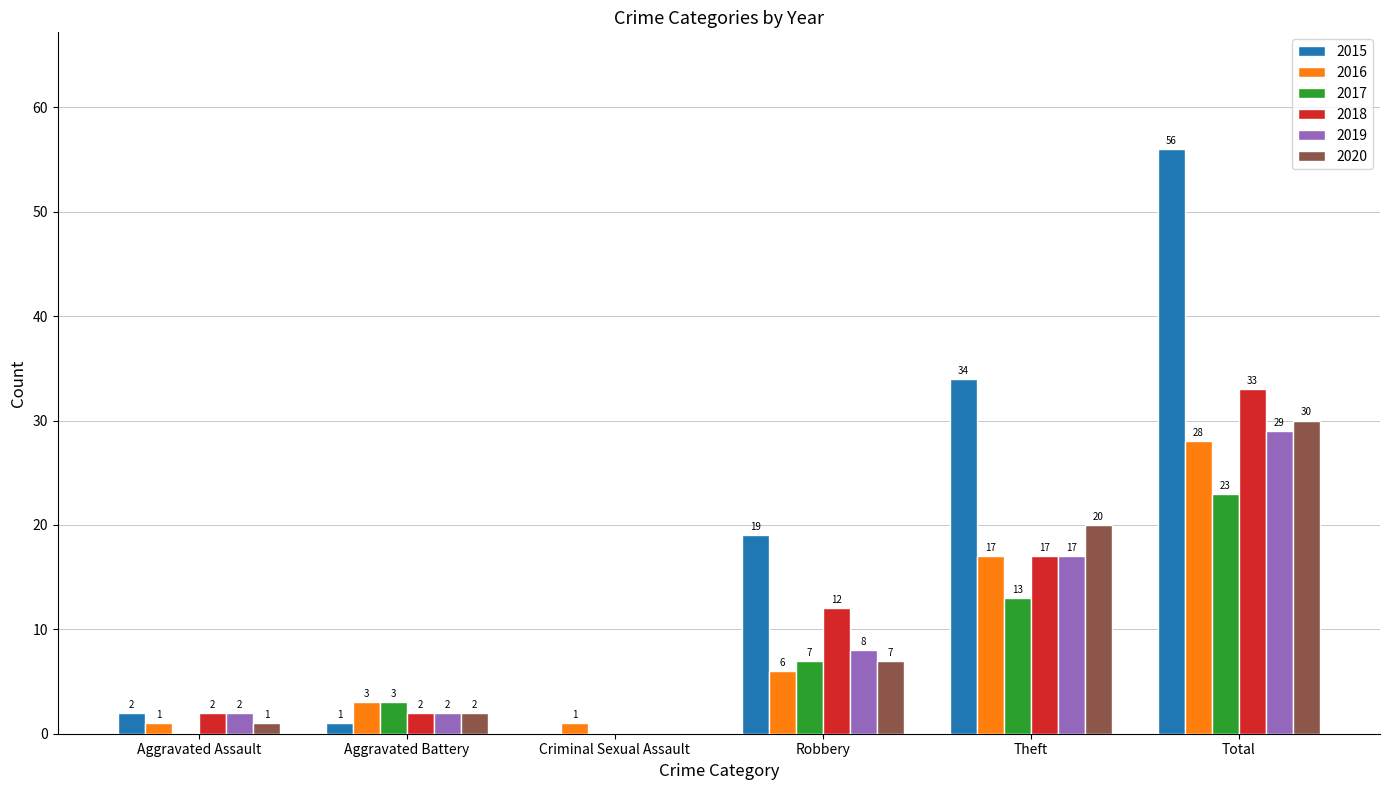

At which category does the chart reach its peak across all series?

Total